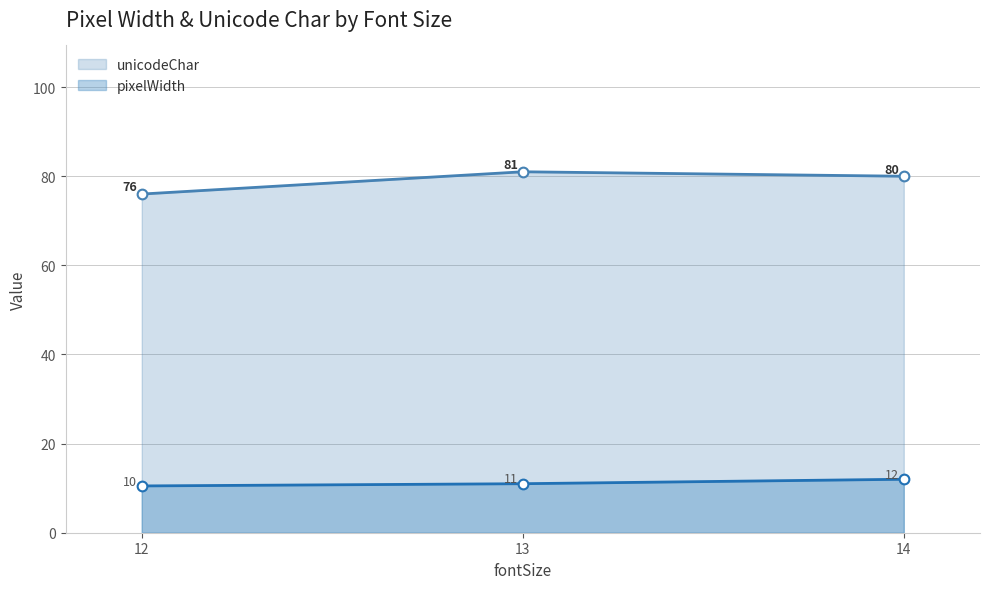

How many categories are shown in the chart?

3